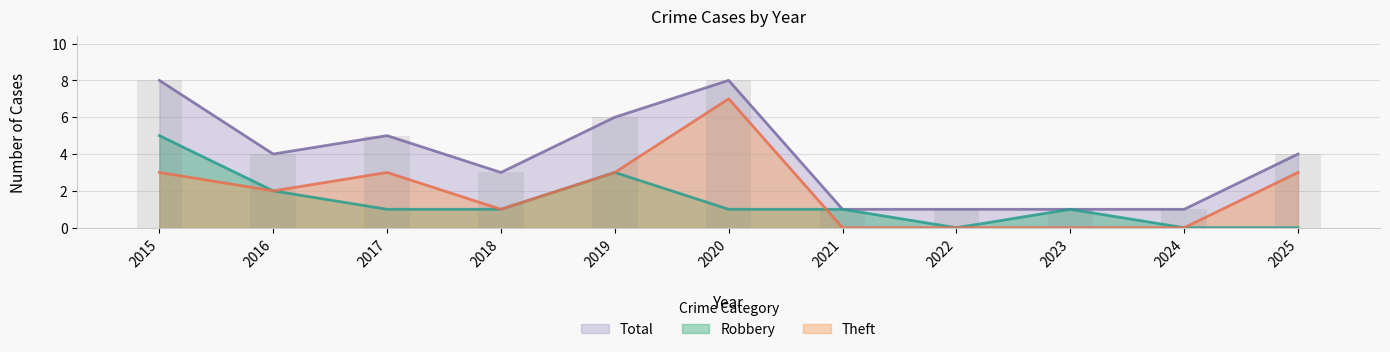

Is it true that Theft equals -4 at 2023?

False